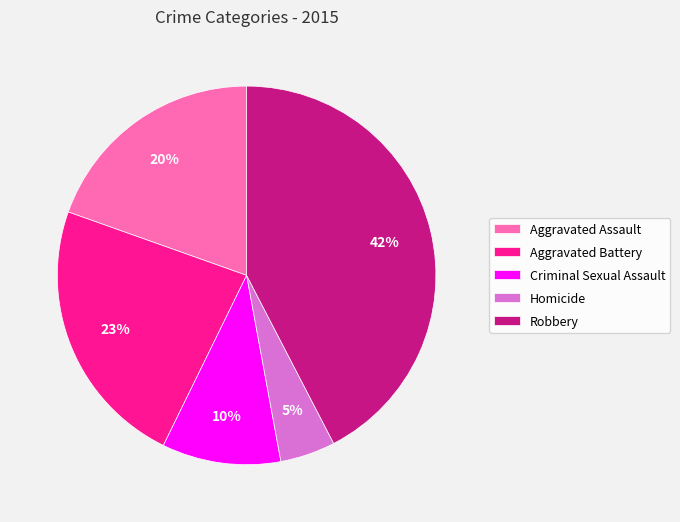

Rank the categories by value from highest to lowest.

Robbery, Aggravated Battery, Aggravated Assault, Criminal Sexual Assault, Homicide